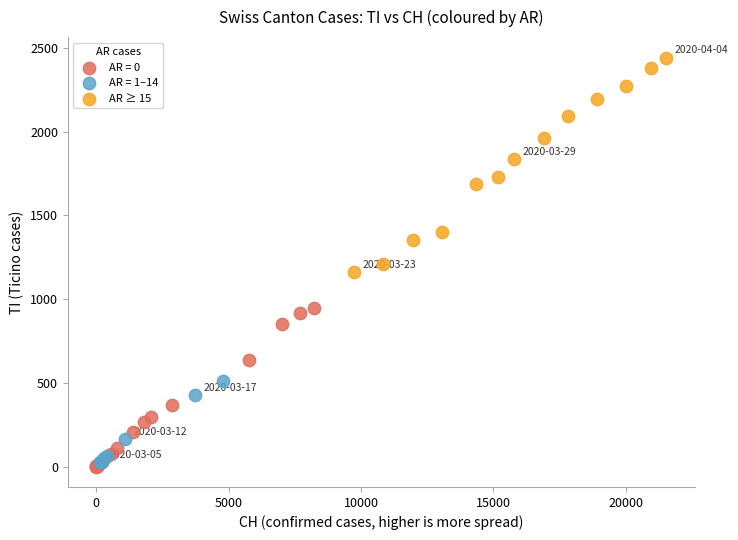

Which series reaches the maximum Y coordinate?

AR ≥ 15